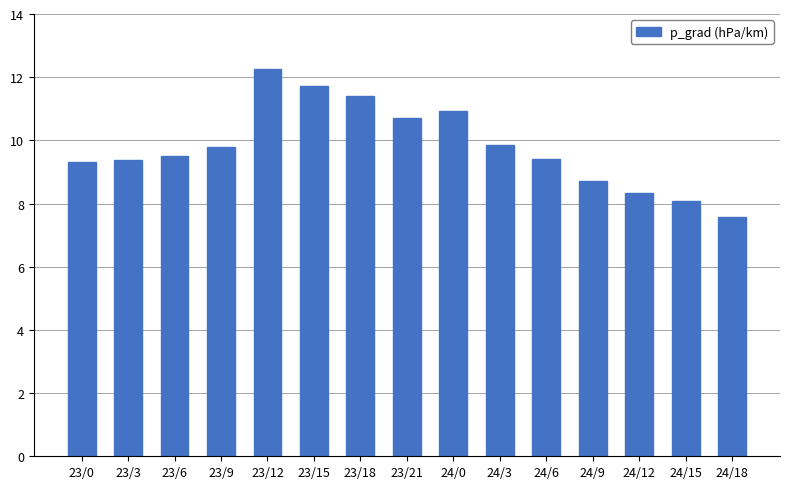

Which label corresponds to the smallest value in the chart?

24/18